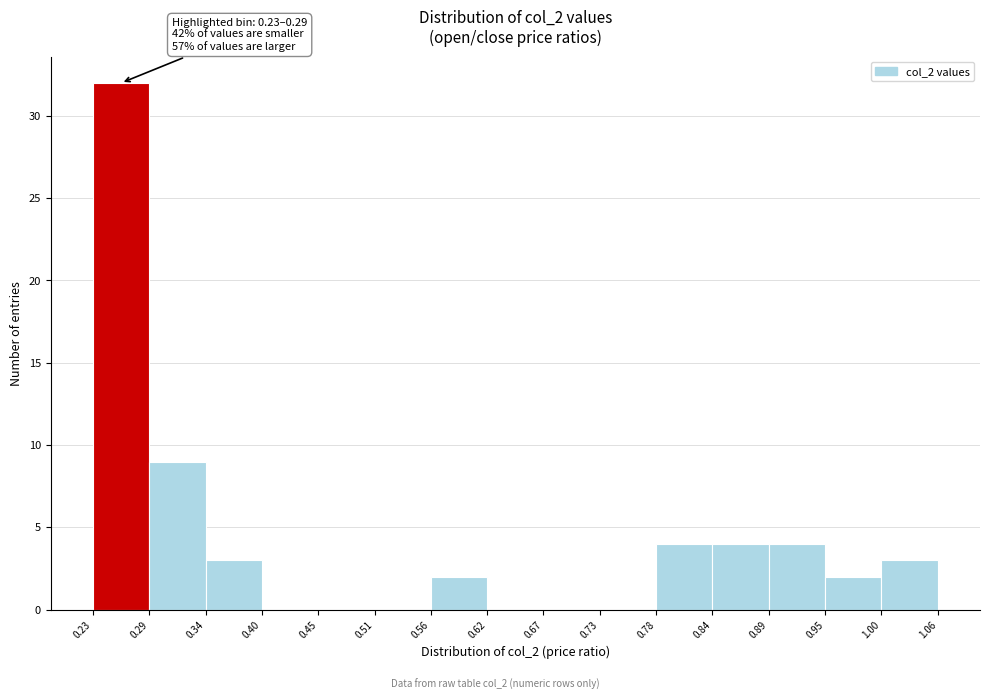

Which range on the x-axis has the tallest bar?

0.23 to 0.29